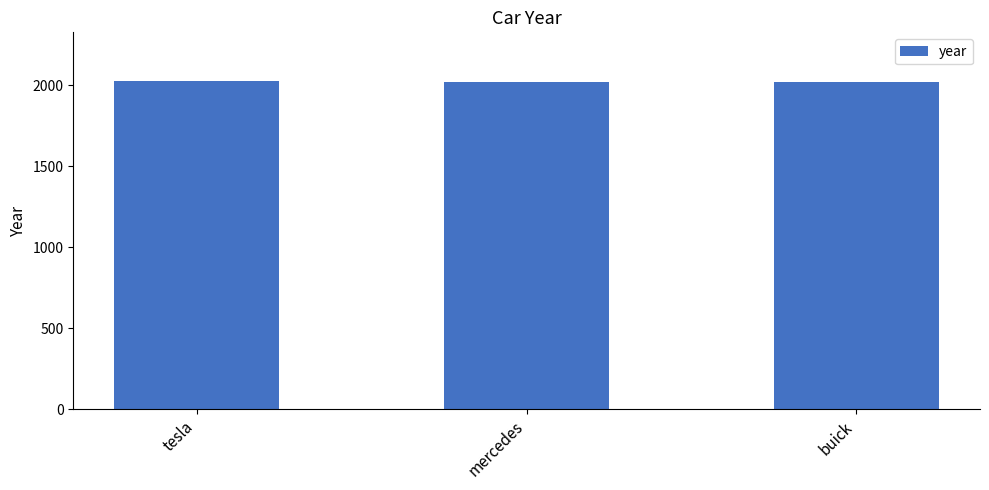

What is the difference between the values at tesla and buick?

3